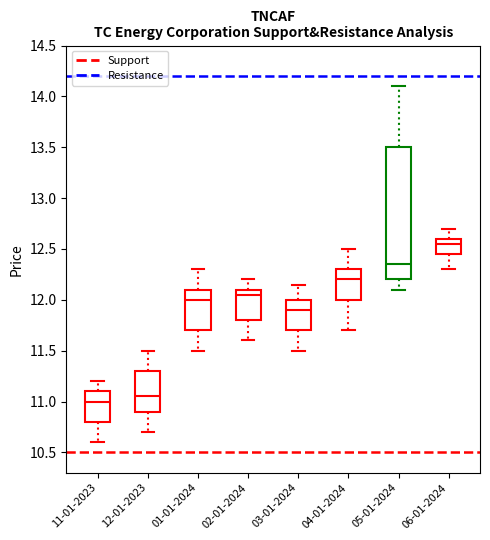

Reading left to right, transcribe this box plot: for each box, give where its median line is, the range the box spans, and where its two whiskers end, as read against the y-axis. The values are not printed on the chart, so give them approximately, as read against the axis.

11-01-2023: median 11.00, box 10.80 to 11.10, whiskers 10.60 to 11.20
12-01-2023: median 11.05, box 10.90 to 11.30, whiskers 10.70 to 11.50
01-01-2024: median 12.00, box 11.70 to 12.10, whiskers 11.50 to 12.30
02-01-2024: median 12.05, box 11.80 to 12.10, whiskers 11.60 to 12.20
03-01-2024: median 11.90, box 11.70 to 12.00, whiskers 11.50 to 12.15
04-01-2024: median 12.20, box 12.00 to 12.30, whiskers 11.70 to 12.50
05-01-2024: median 12.35, box 12.20 to 13.50, whiskers 12.10 to 14.10
06-01-2024: median 12.55, box 12.45 to 12.60, whiskers 12.30 to 12.70